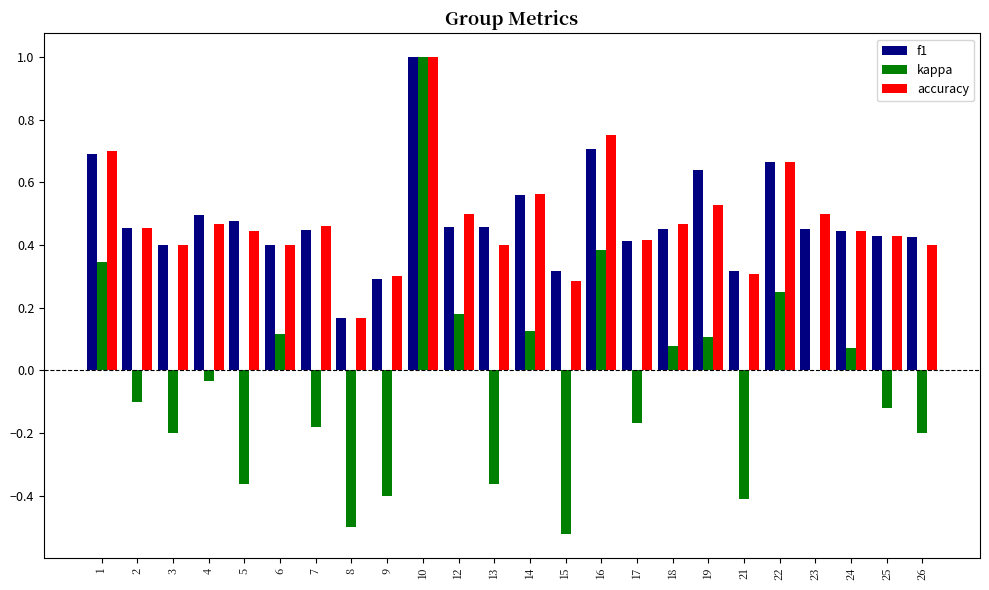

How many categories are shown in the chart?

24